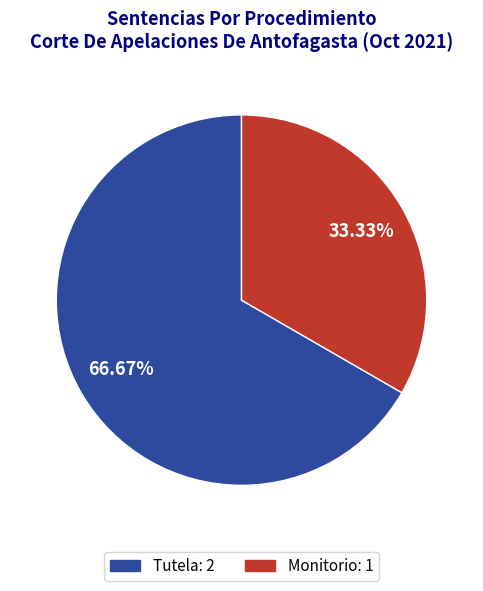

Rank the categories by value from highest to lowest.

Tutela, Monitorio